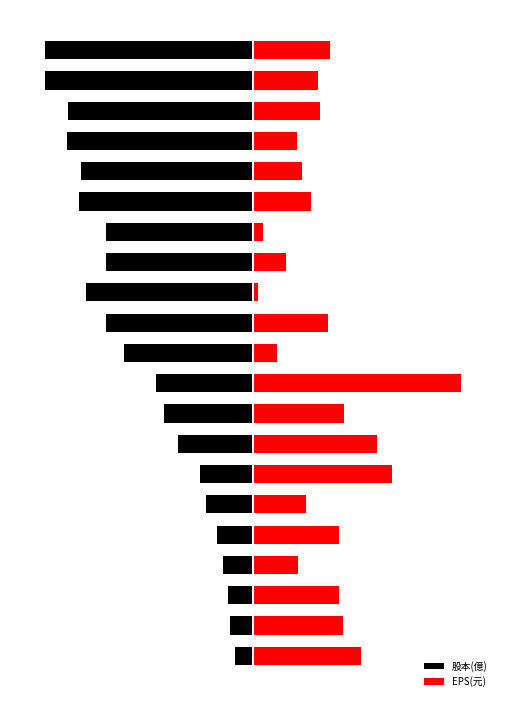

What is the sum of the EPS(元) values at 16 and 13?

23.6